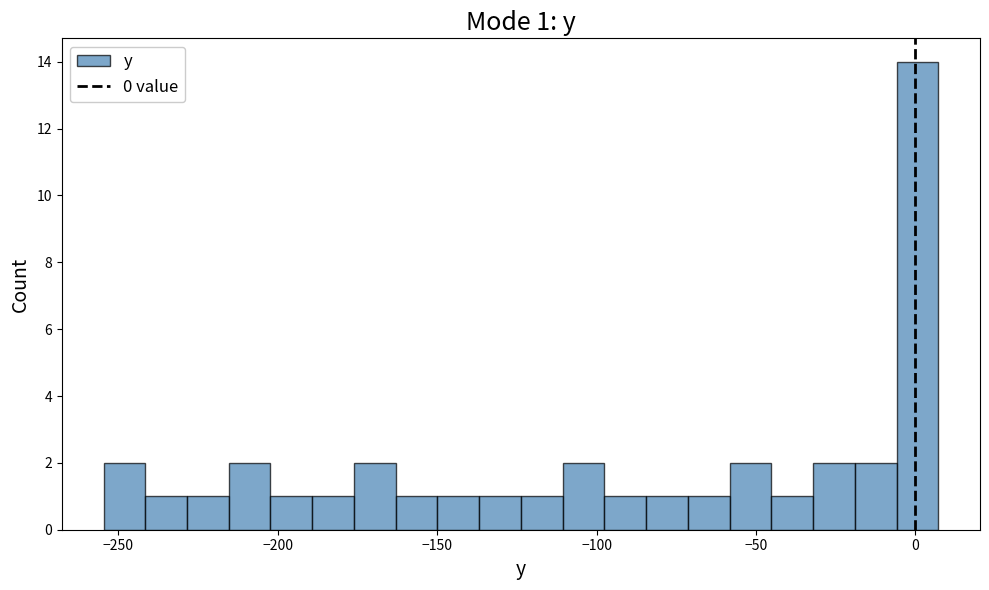

Around what value on the x-axis is the tallest bar? Give the approximate position of its centre, as read against the axis.

0